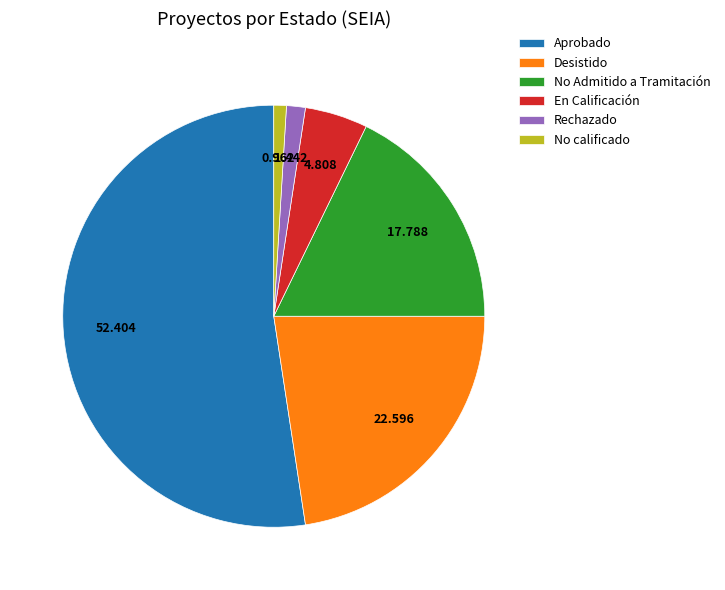

The Rechazado slice represents 11% of the pie. True or false?

False